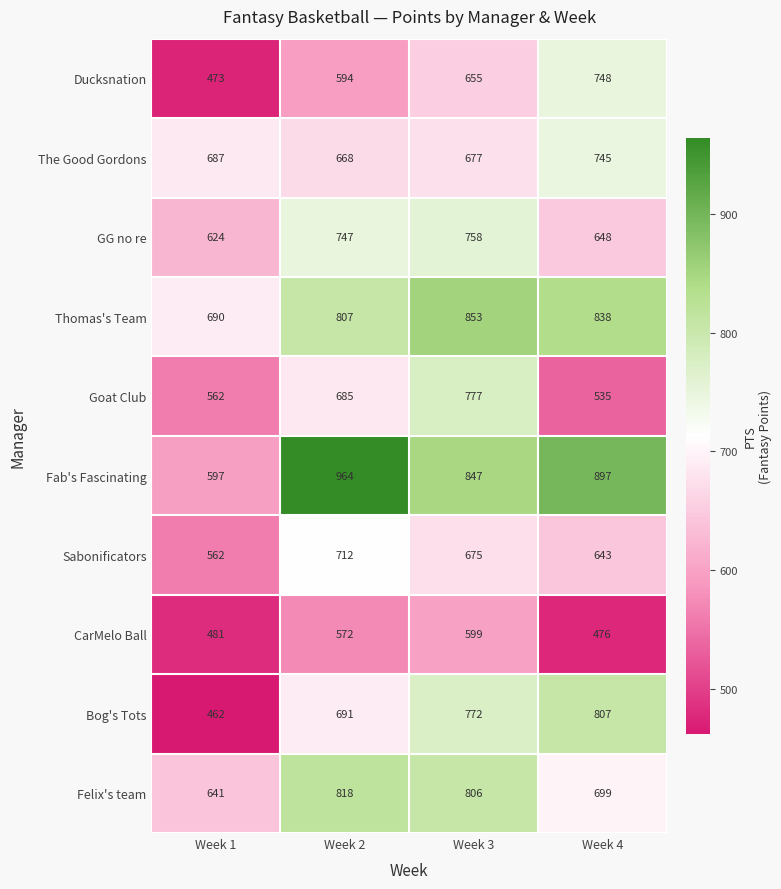

True or false: Goat Club has a value of 318 at Week 1.

False